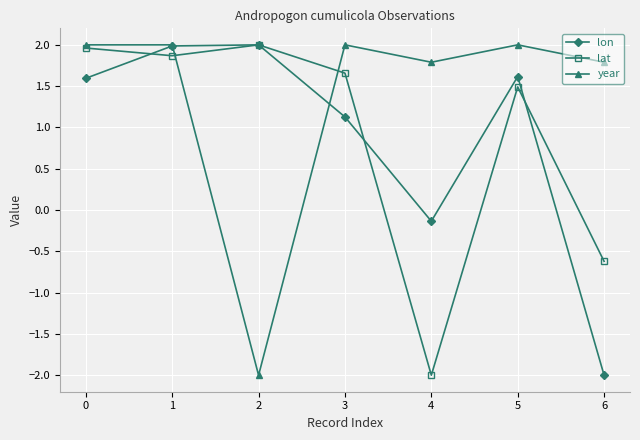

Rank the series at 6 from highest to lowest value.

year, lat, lon